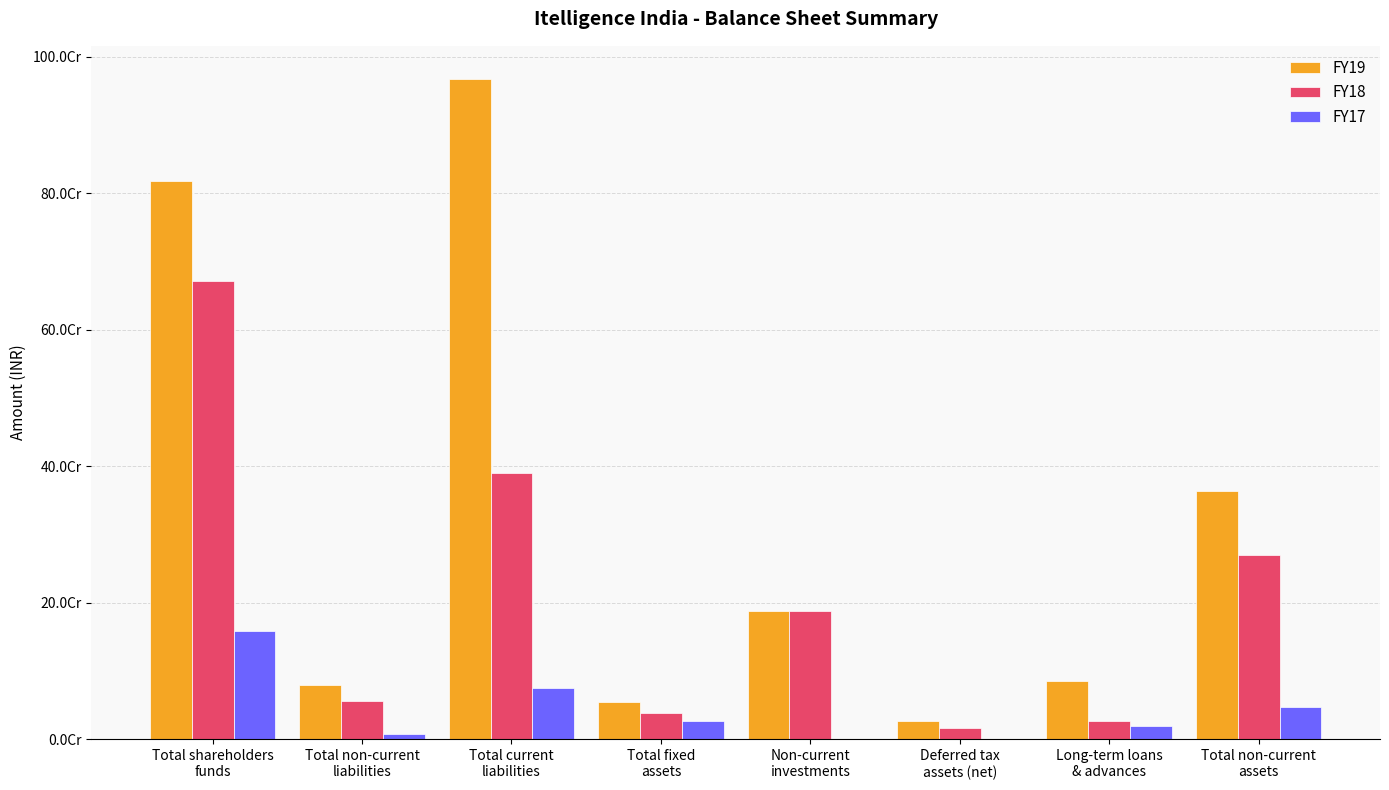

Which series has the largest total across all categories?

FY19